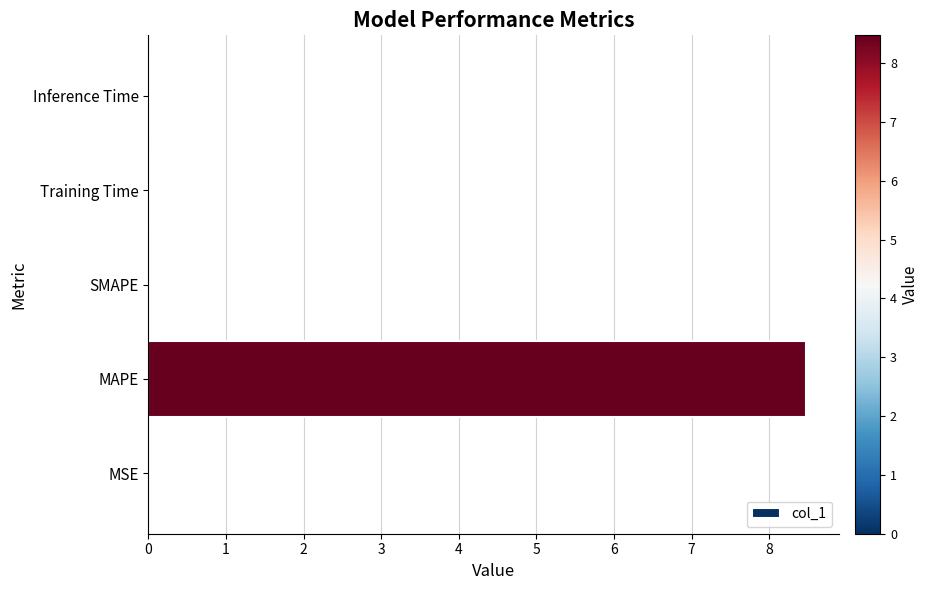

What is the maximum value shown in the chart?

8.5